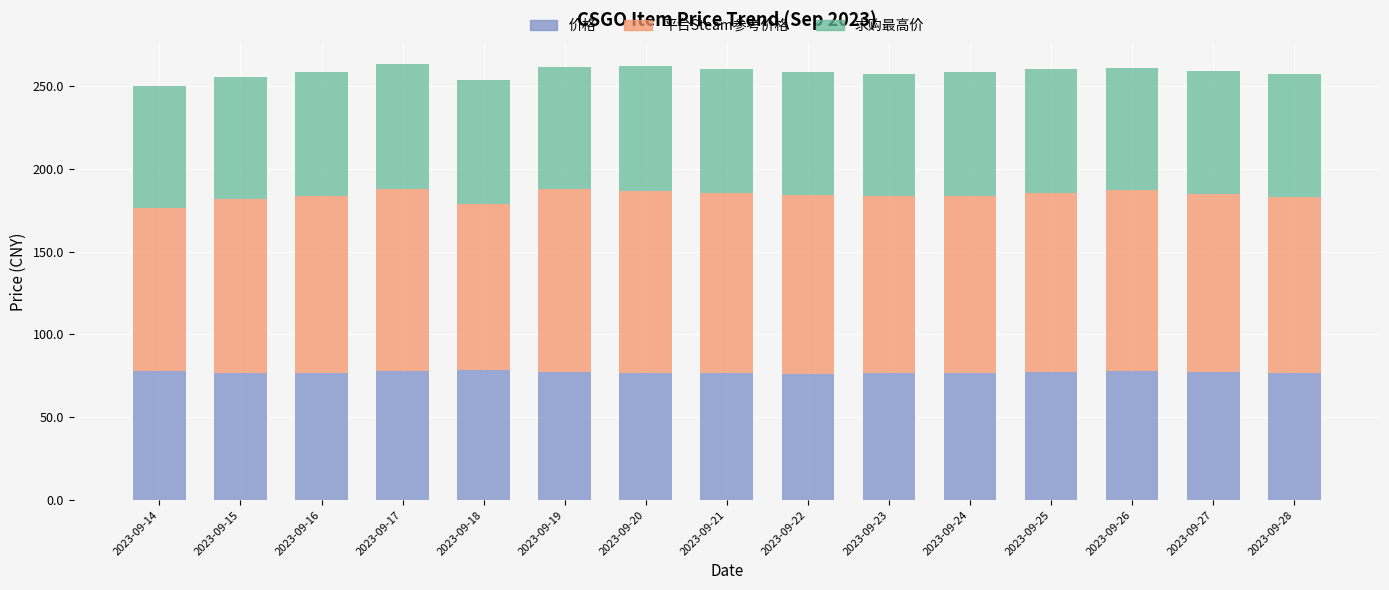

What is the average value of the 价格 series?

77.2